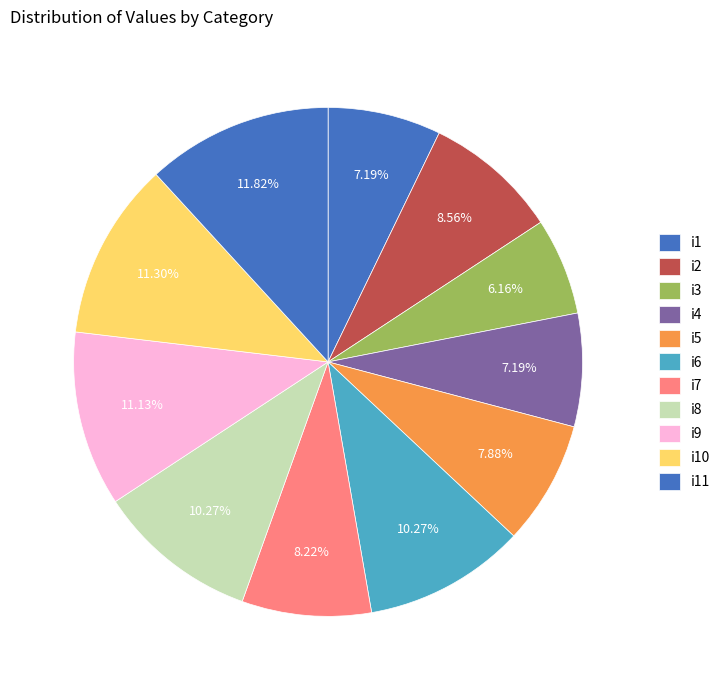

How much of the chart is everything except i5?

92.1%